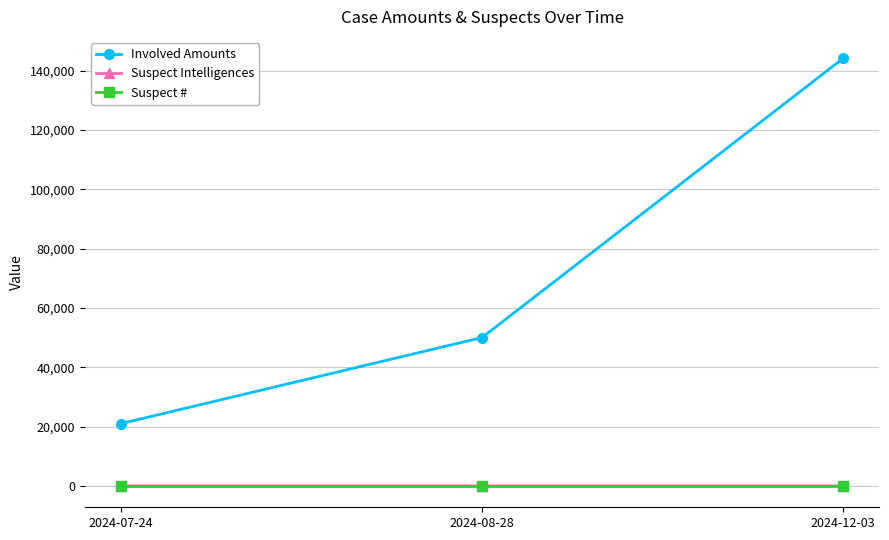

The value of Involved Amounts at 2024-08-28 is 50000. True or false?

True